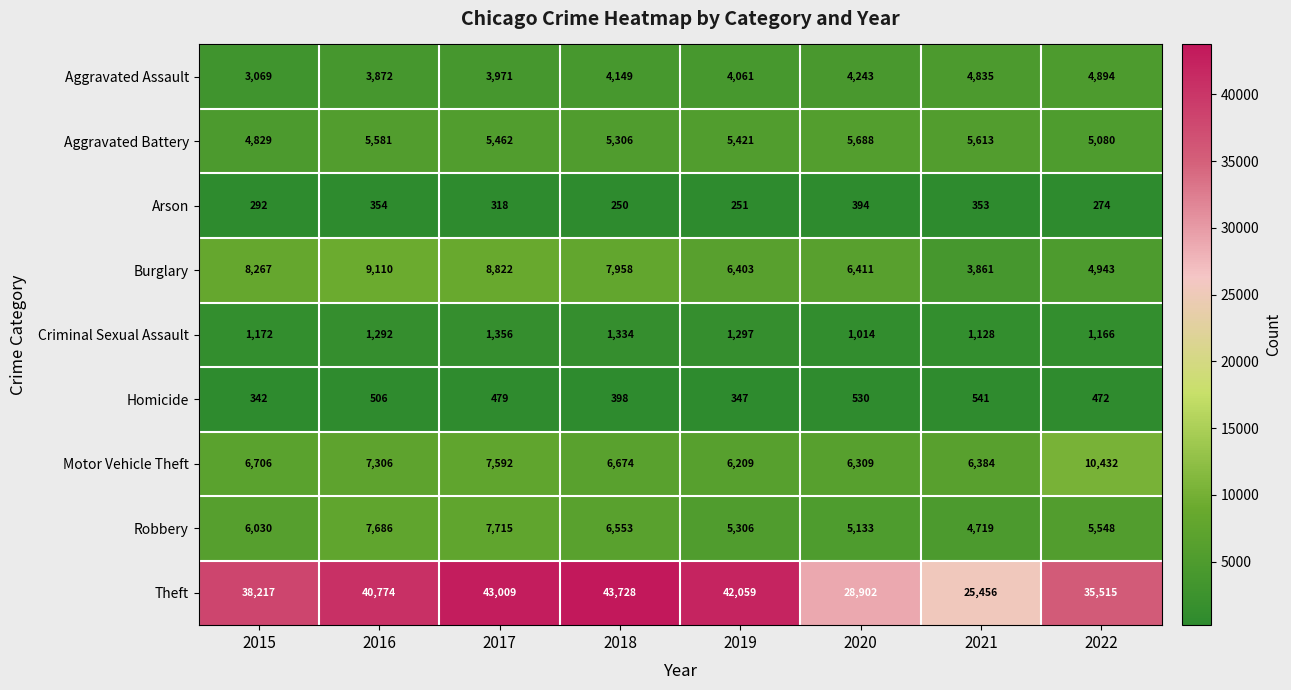

At 2022, list the series in order from largest to smallest.

Theft, Motor Vehicle Theft, Robbery, Aggravated Battery, Burglary, Aggravated Assault, Criminal Sexual Assault, Homicide, Arson